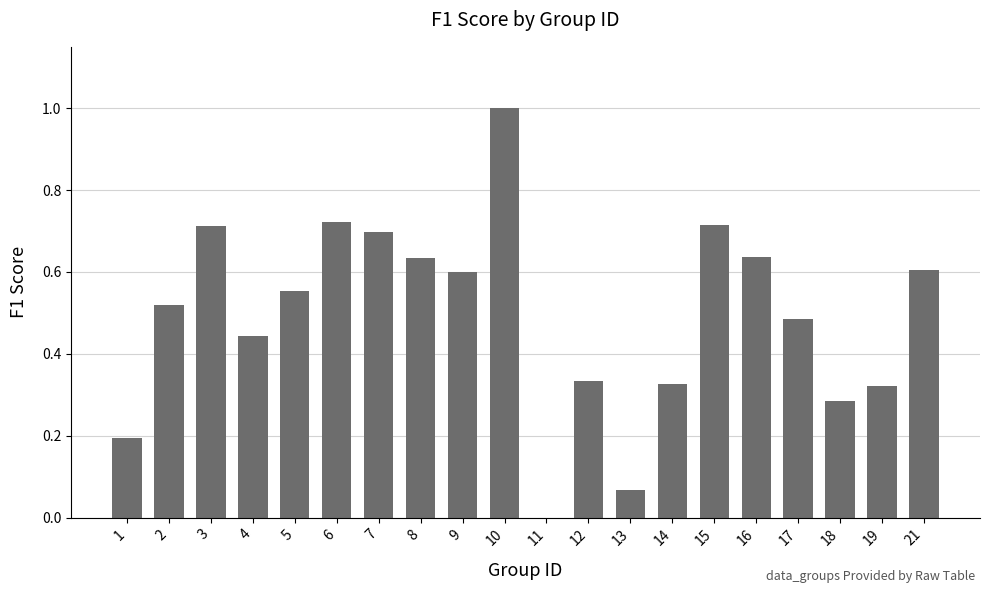

Which label corresponds to the largest value in the chart?

10